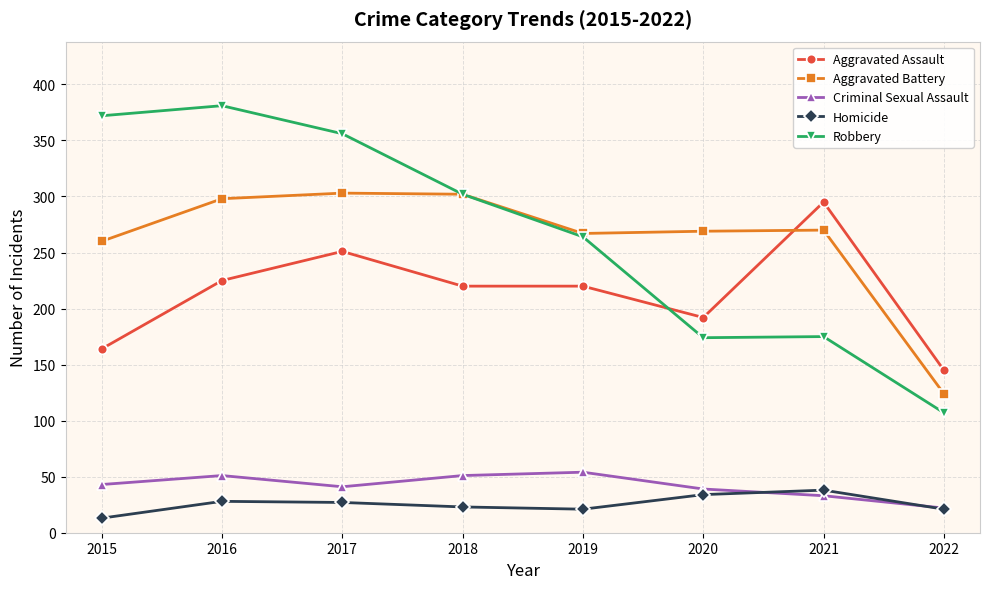

Rank the series by their maximum value, from highest to lowest.

Robbery, Aggravated Battery, Aggravated Assault, Criminal Sexual Assault, Homicide